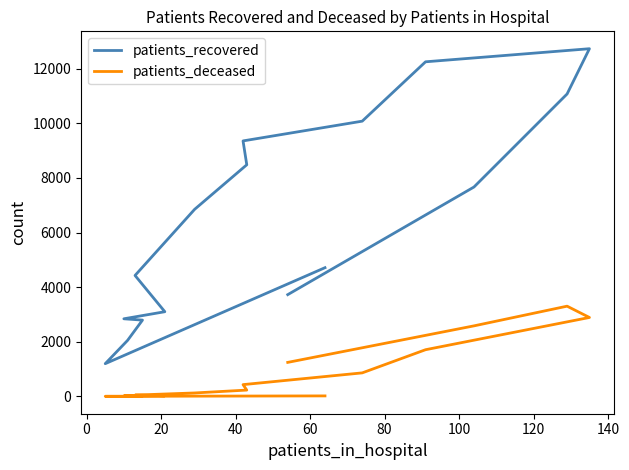

How many series are shown in this chart?

2